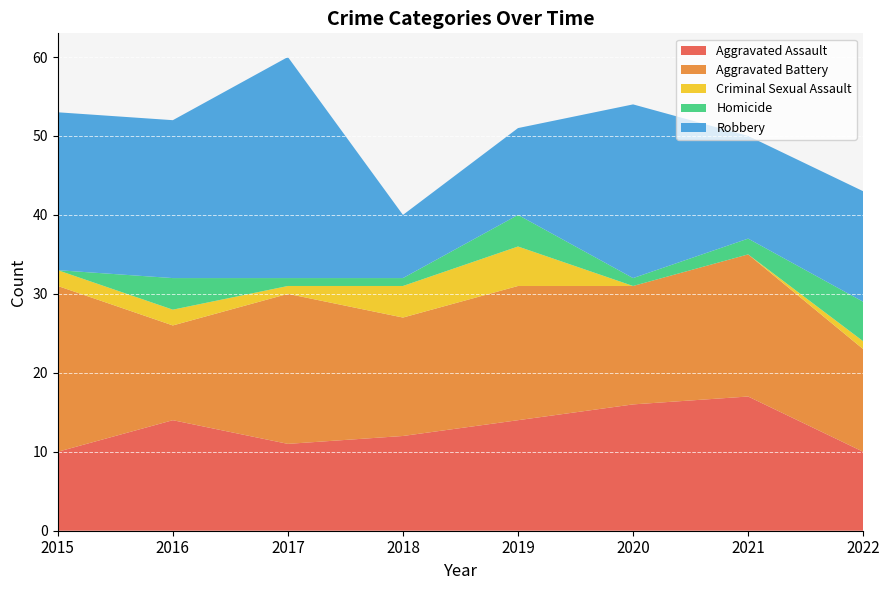

Reading left to right, list all the values displayed in this chart.

Aggravated Assault: 2015=10	2016=14	2017=11	2018=12	2019=14	2020=16	2021=17	2022=10
Aggravated Battery: 2015=21	2016=12	2017=19	2018=15	2019=17	2020=15	2021=18	2022=13
Criminal Sexual Assault: 2015=2	2016=2	2017=1	2018=4	2019=5	2020=0	2021=0	2022=1
Homicide: 2015=0	2016=4	2017=1	2018=1	2019=4	2020=1	2021=2	2022=5
Robbery: 2015=20	2016=20	2017=28	2018=8	2019=11	2020=22	2021=13	2022=14